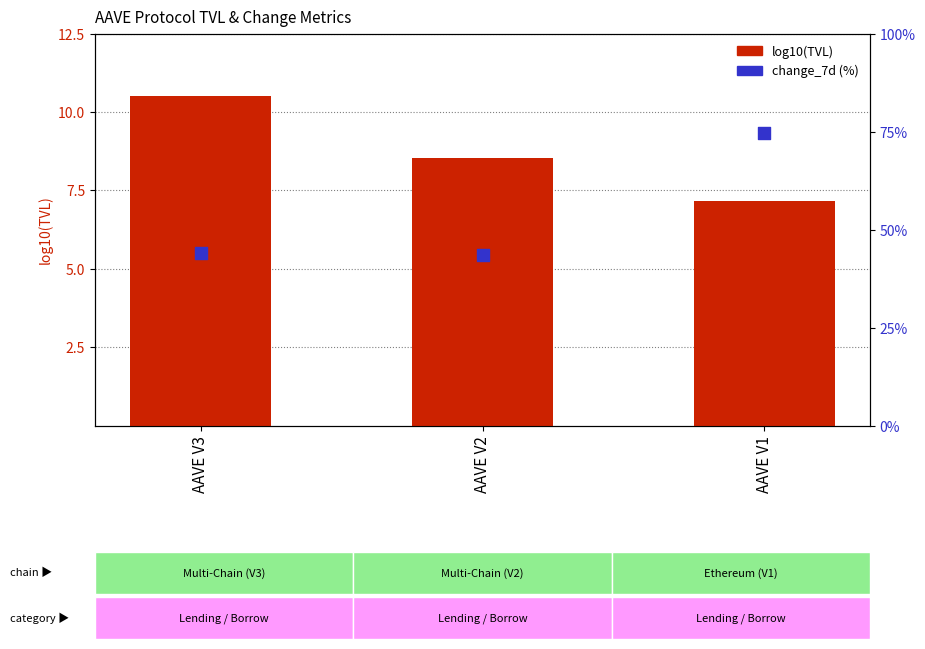

What is the total value across all series at AAVE V3?

19.3